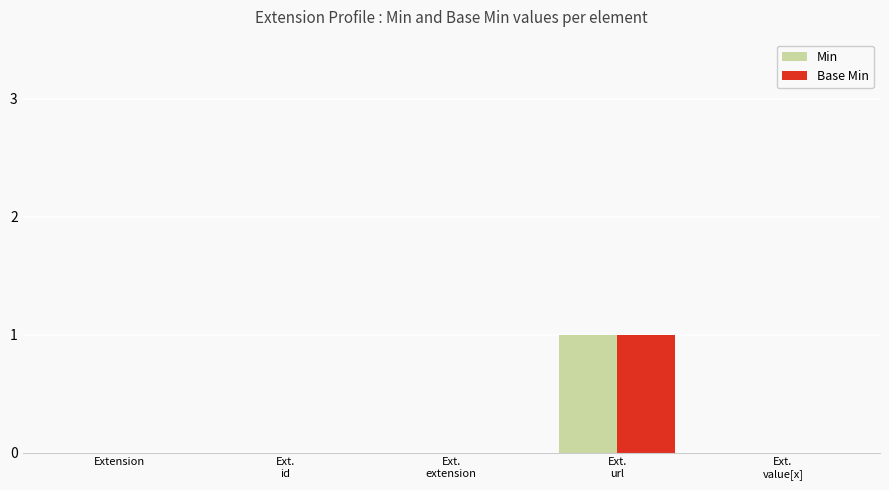

What is the sum of the Min values at Extension and Ext.
url?

1